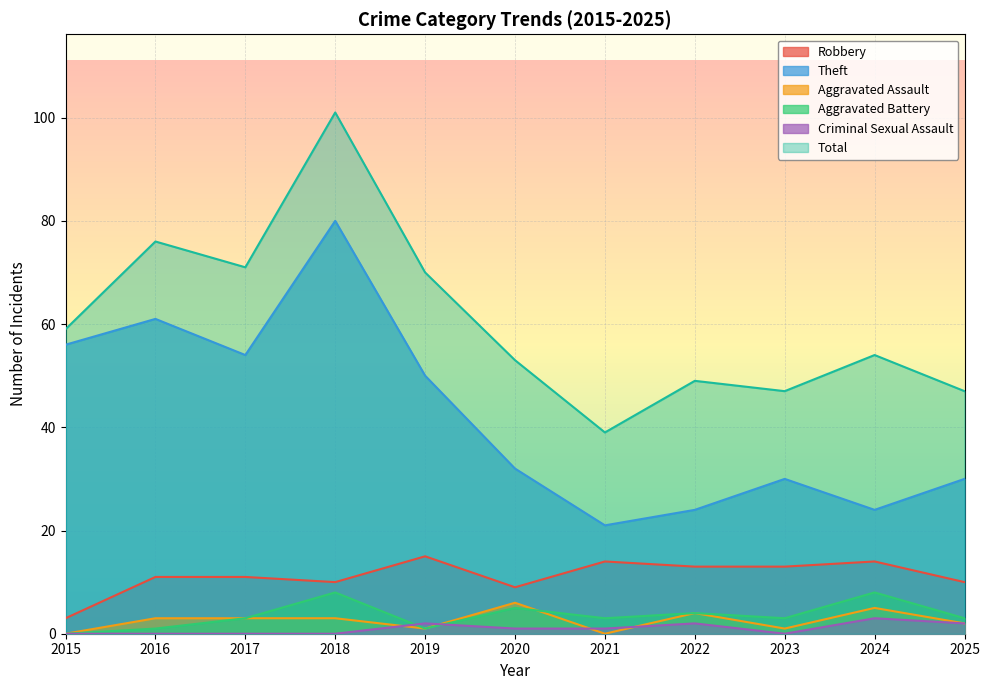

What is the sum of the Criminal Sexual Assault values at 2020 and 2015?

1